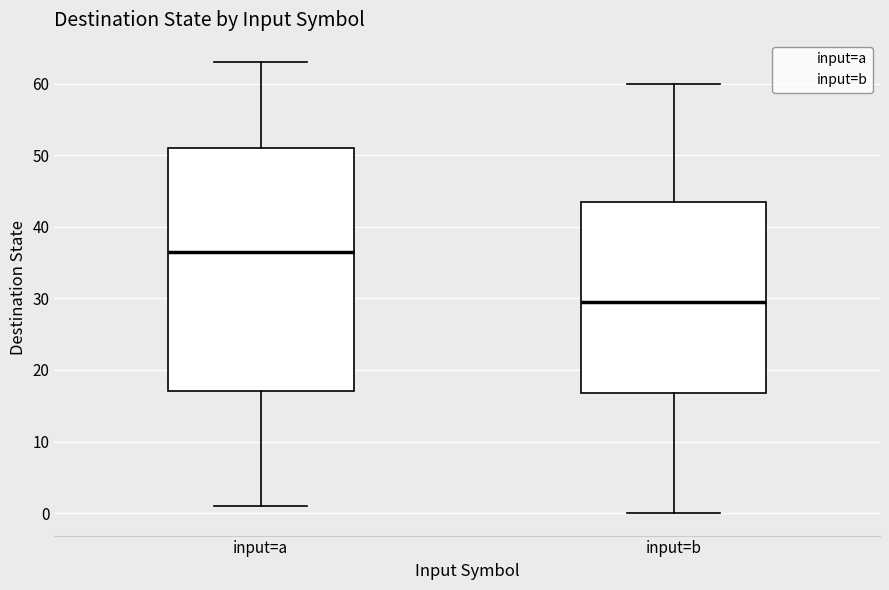

Which box has the lowest median line?

input=b